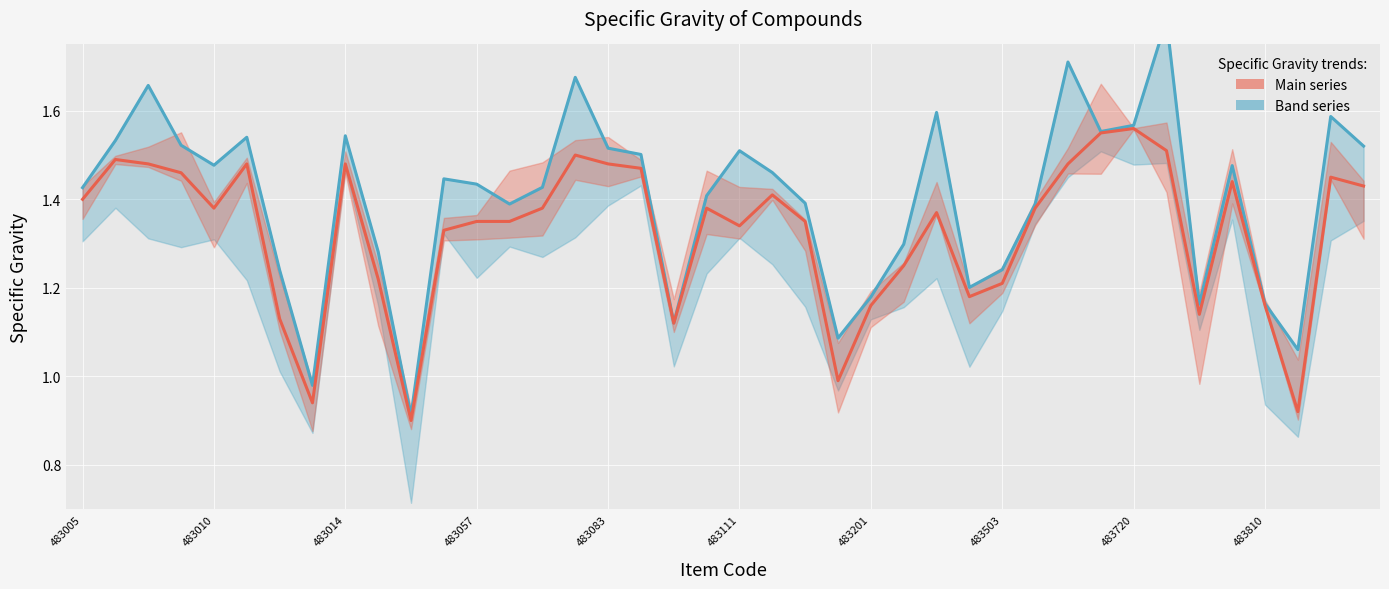

What is the difference between the Specific Gravity (main) values at 33 and 32?

0.1